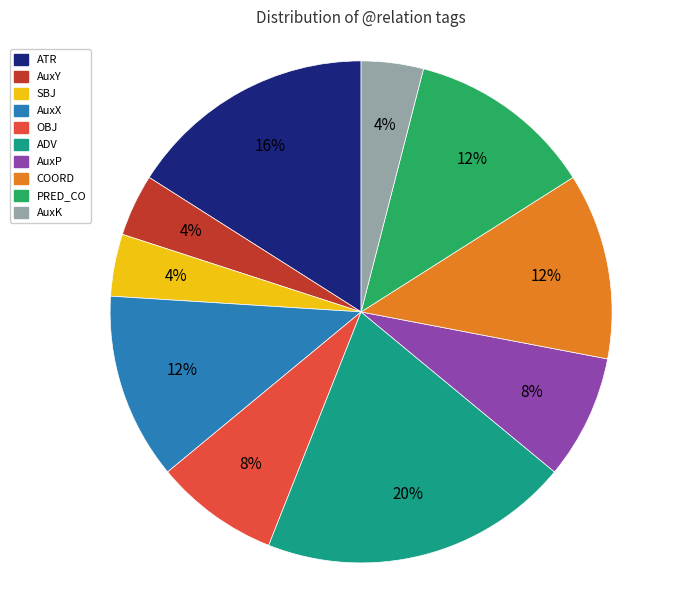

Does any single category account for the majority?

No